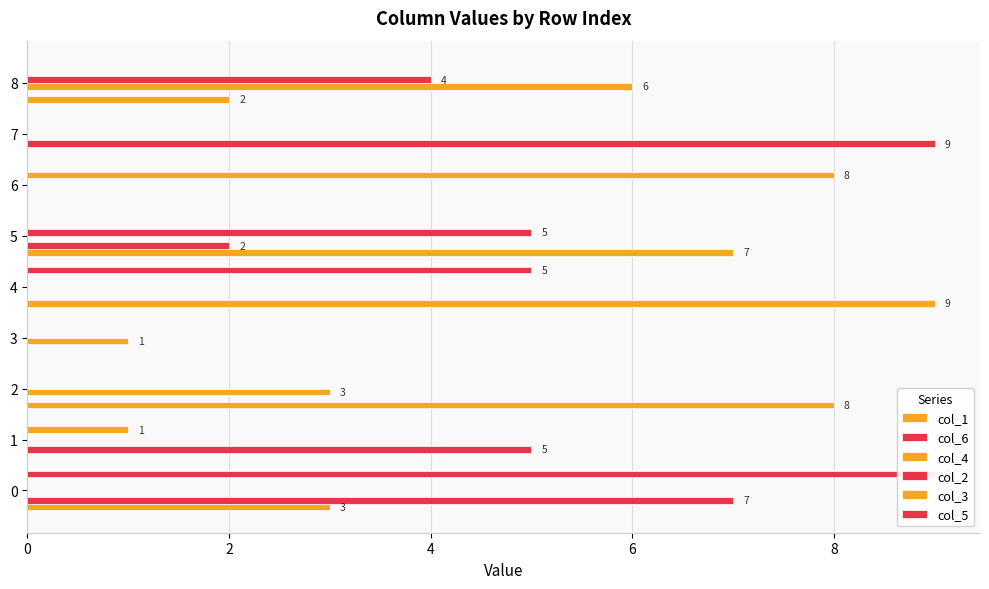

Reading left to right, extract all data points from this chart.

col_1: 3	0	8	0	9	7	0	0	2
col_6: 7	5	0	0	0	2	0	9	0
col_4: 0	0	3	1	0	0	0	0	6
col_2: 0	0	0	0	0	5	0	0	4
col_3: 0	1	0	0	0	0	8	0	0
col_5: 9	0	0	0	5	0	0	0	0